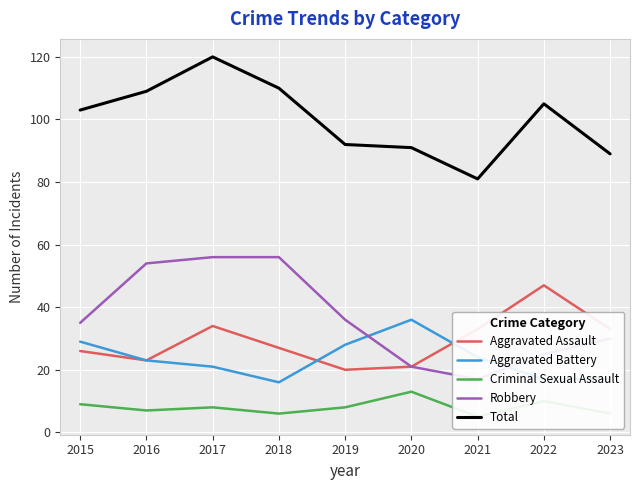

Which series has the largest total across all categories?

Total